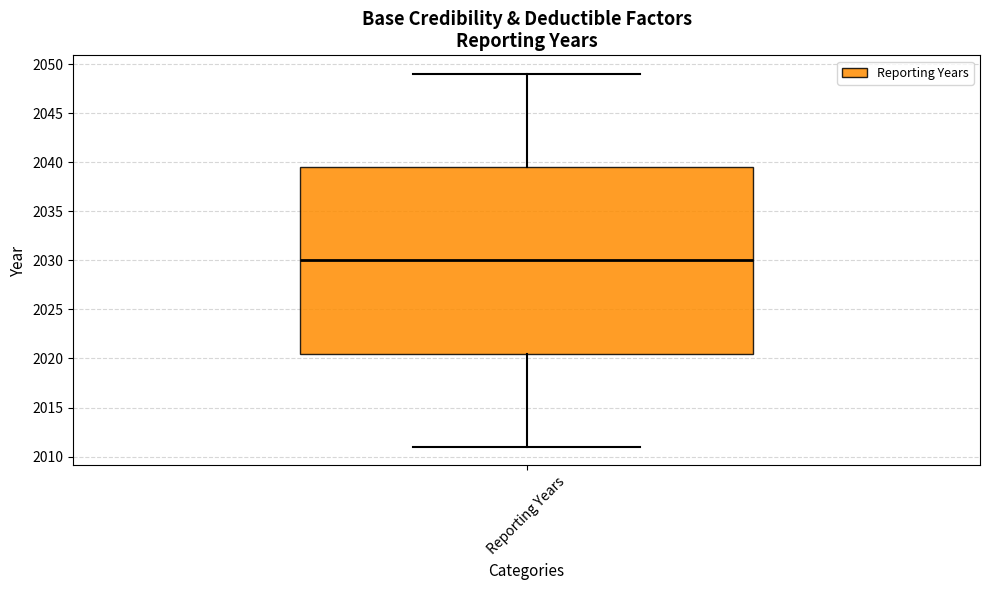

Read this box plot against the y-axis: the position of the median line, the range covered by the box, and the ends of both whiskers. The values are not printed on the chart, so give them approximately, as read against the axis.

median 2030.0, box 2020.5 to 2039.5, whiskers 2011.0 to 2049.0